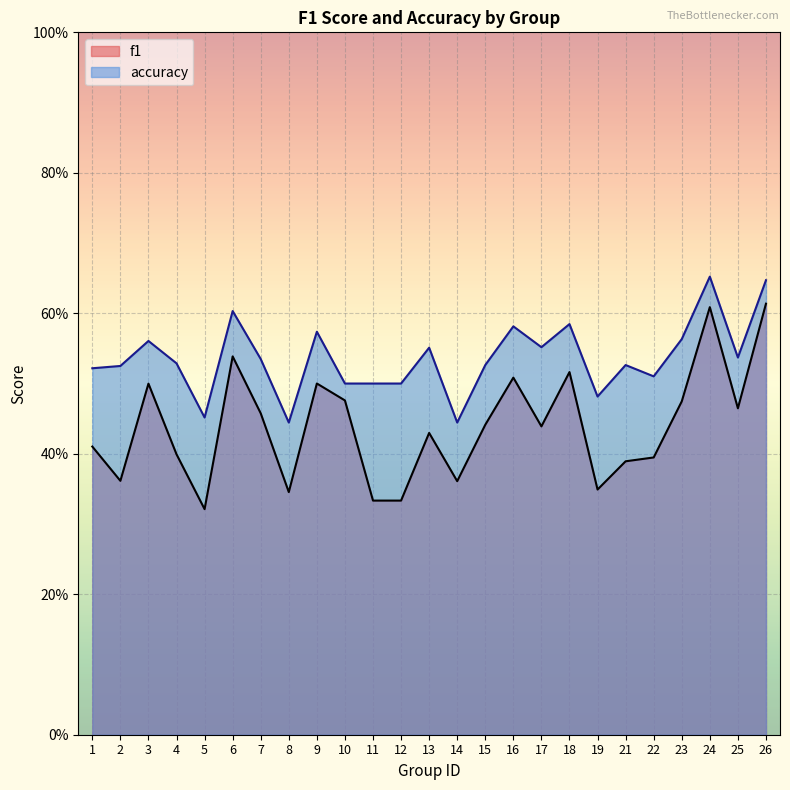

In accuracy, how many points are lower than both neighbors (excluding endpoints)?

7